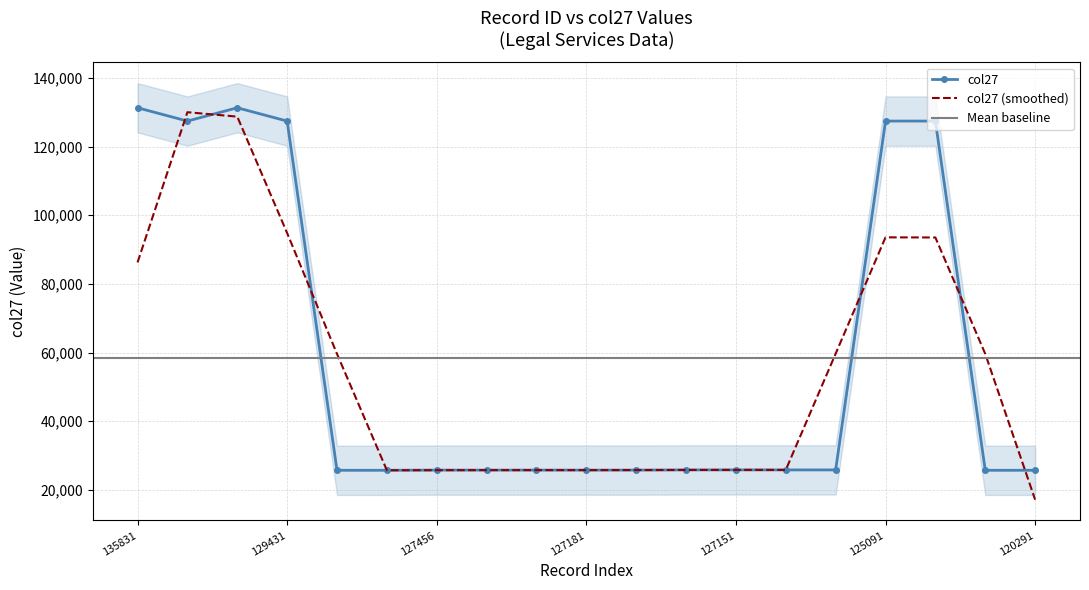

What is the difference between the second highest and minimum values?

105635